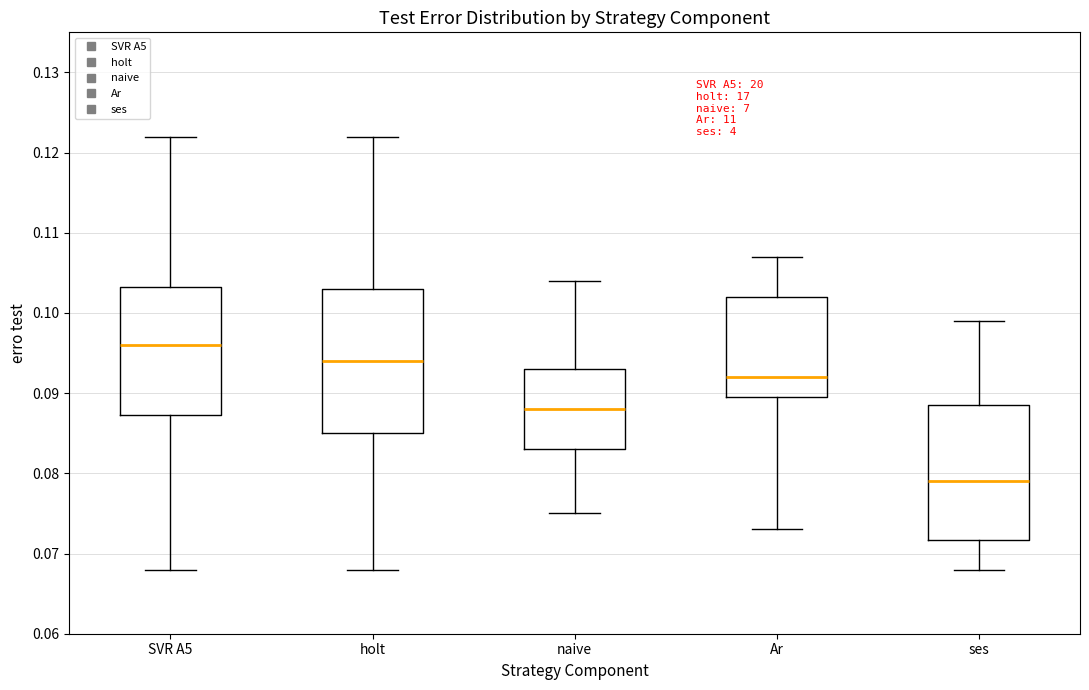

Where does the median line of the box for naive sit on the y-axis? The values are not printed on the chart, so give them approximately, as read against the axis.

0.088